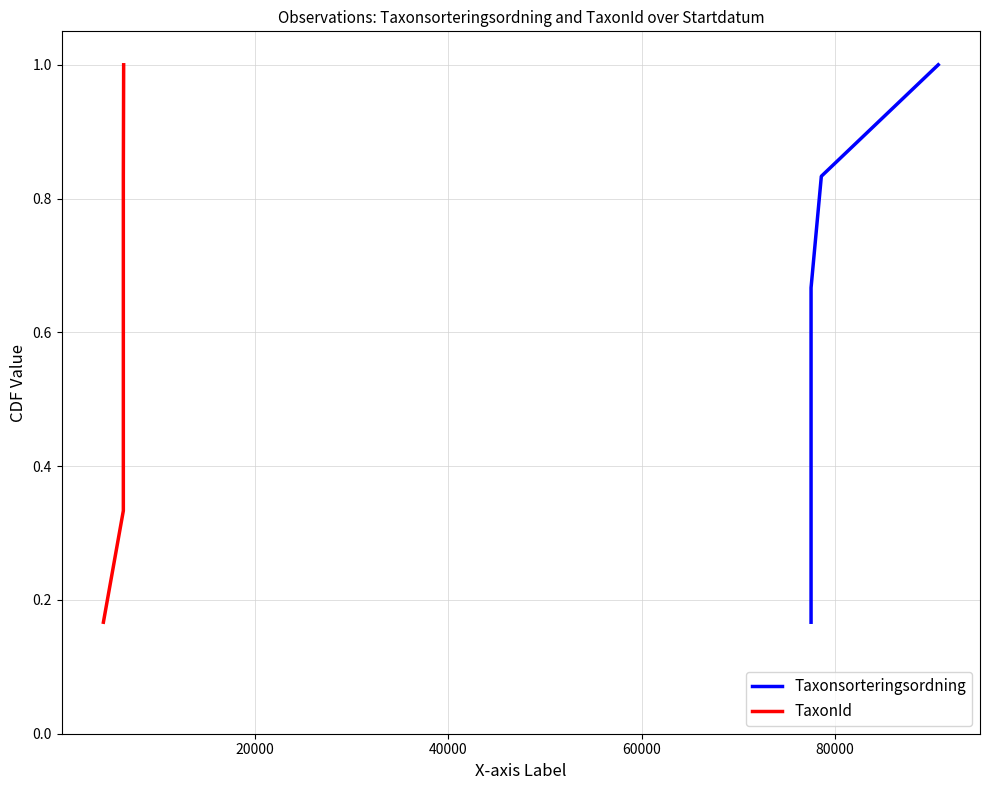

What is the value of the TaxonId point at the 3rd from the left?

0.5